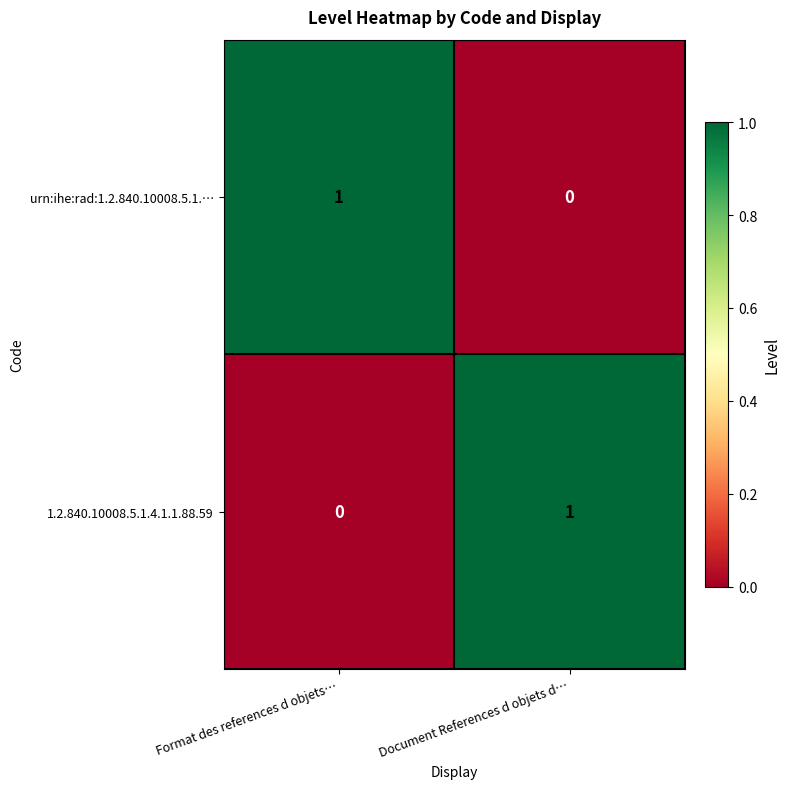

At which label is urn:ihe:rad:1.2.840.10008.5.1.… closest to 0?

Document References d objets d…